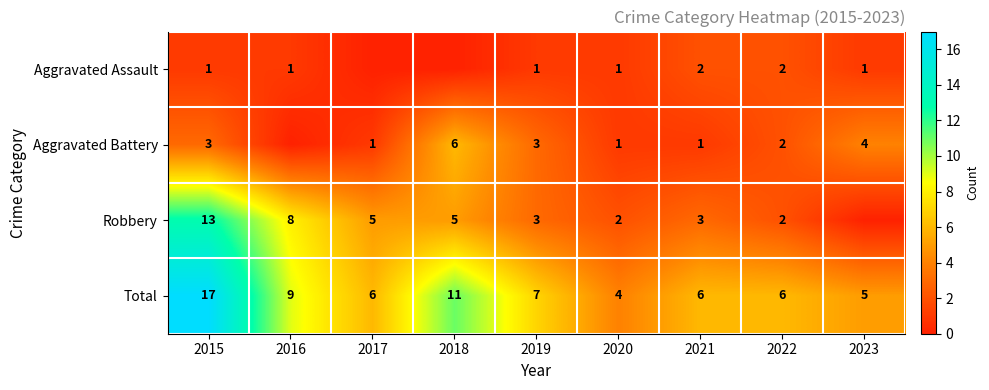

How many data points in Total are less than 6?

2